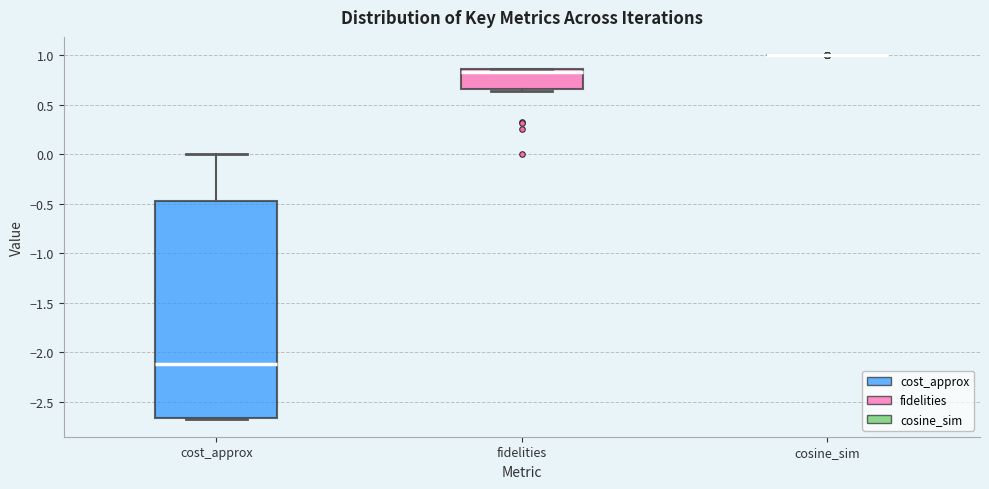

Comparing the boxes themselves (not the whiskers), which one is the tallest?

cost_approx